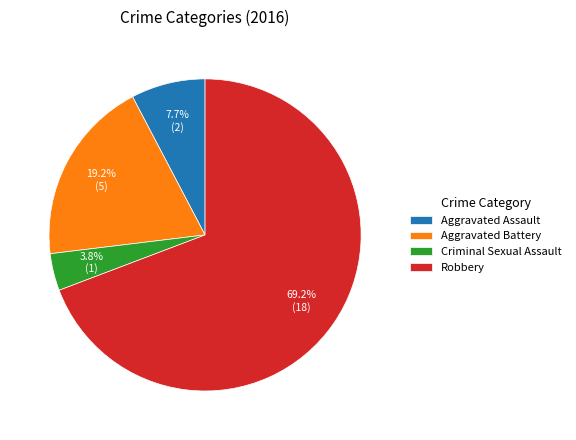

Does any single category account for the majority?

Yes